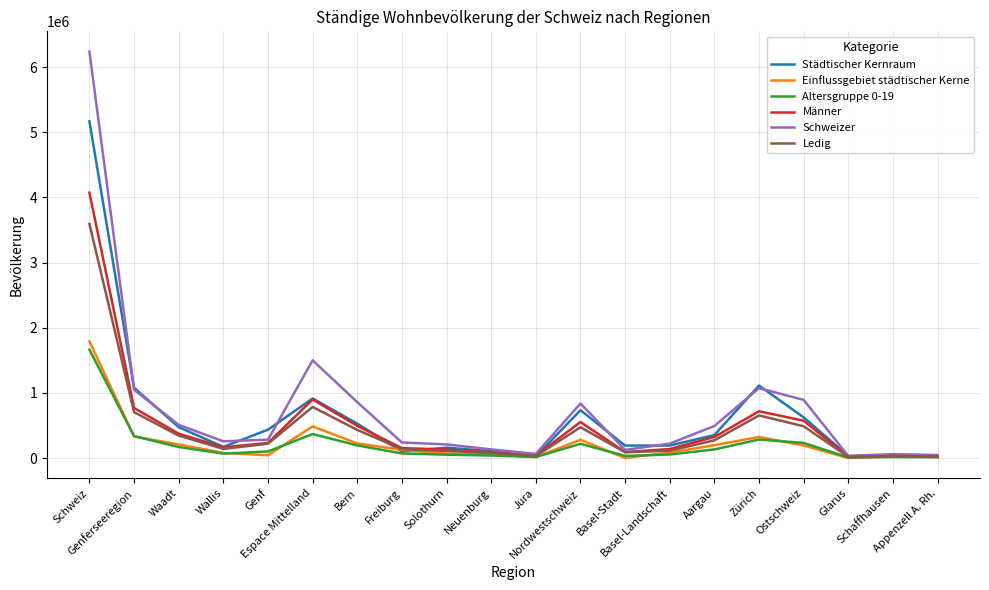

Is this an area chart (filled region under the line)?

No